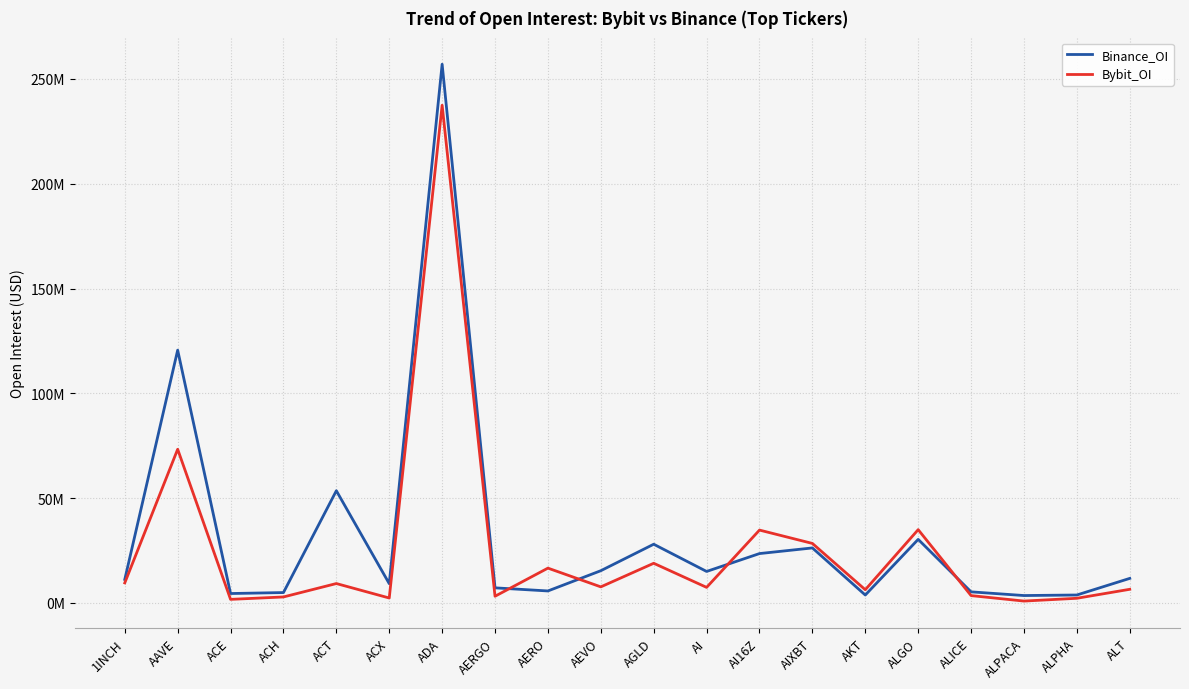

Where does the Bybit_OI series first go above 7643514?

1INCH